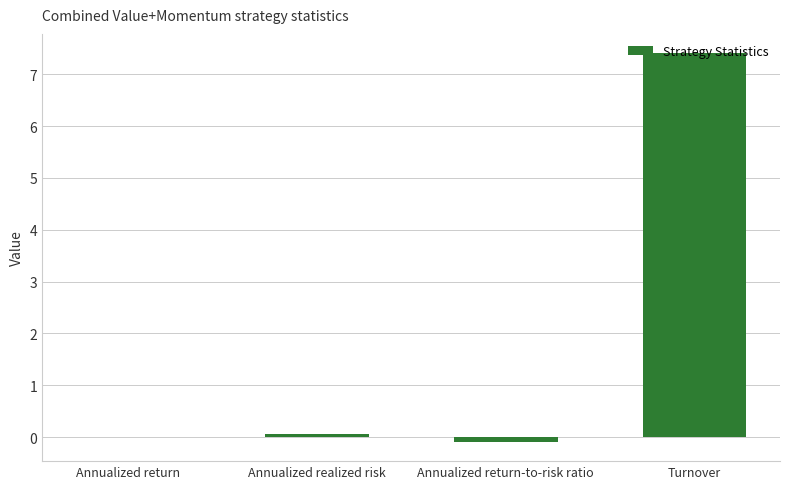

Which label corresponds to the largest value in the chart?

Turnover